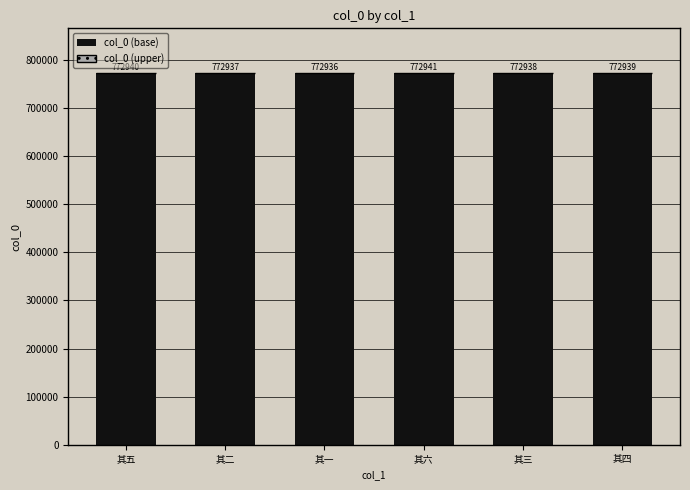

What is the maximum value for col_0 (base)?

772936